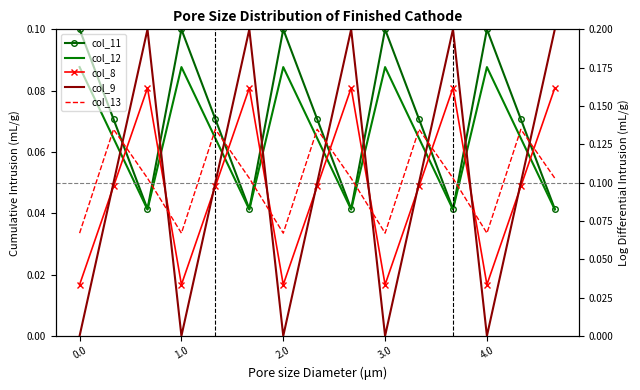

At which category does the chart reach its peak across all series?

2.0